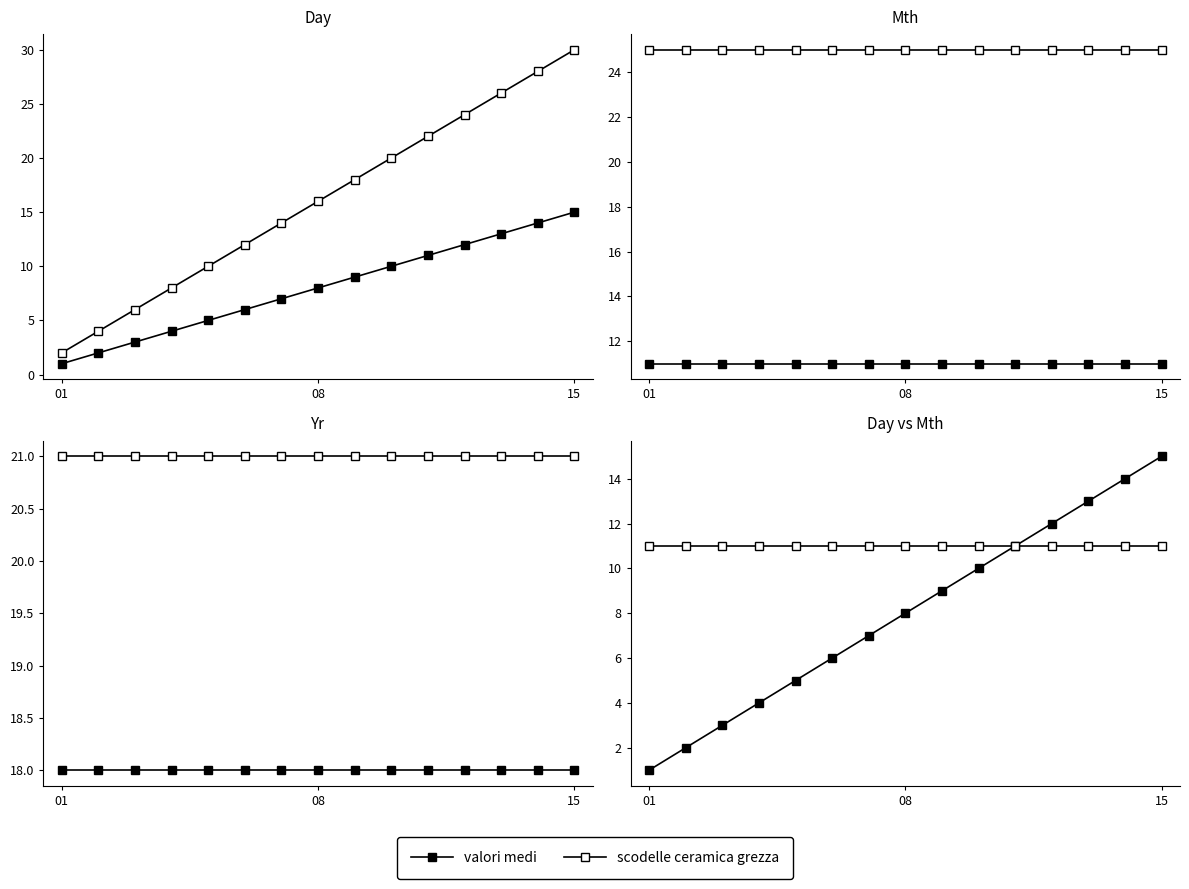

What is the value of the valori medi point at the 2nd from the left?

2